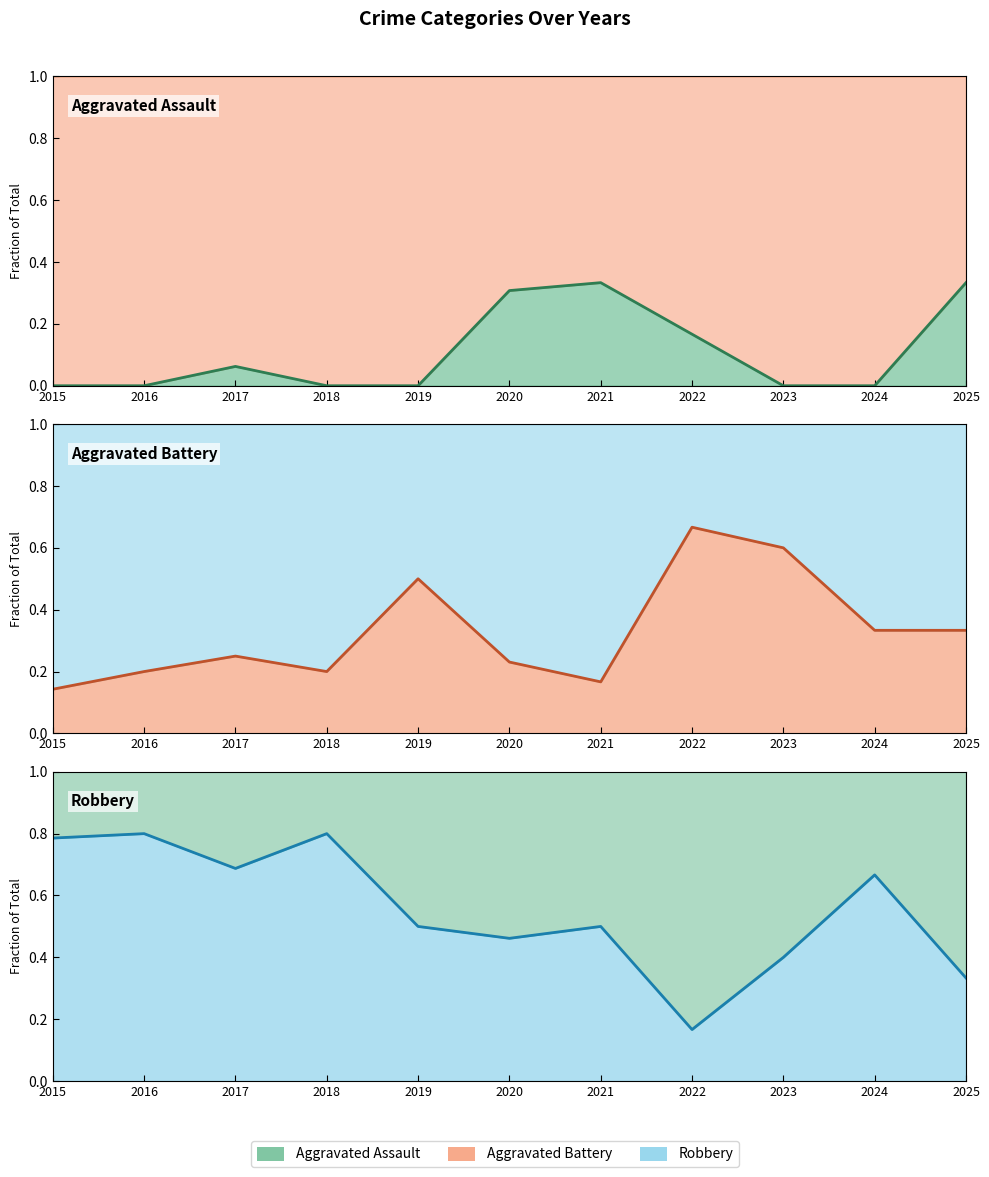

The Aggravated Assault line series shows -0.2 at 2024. True or false?

False